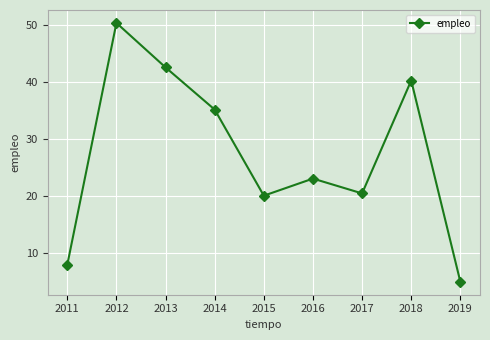

What value does the data have at 2019?

5.0